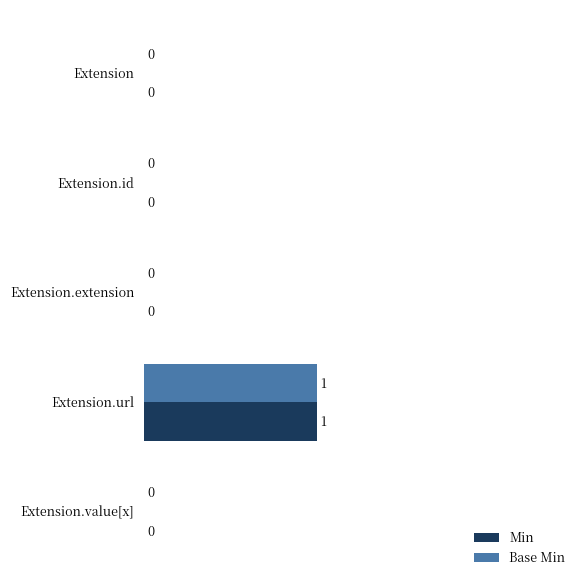

At which label does Min reach its peak?

Extension.url